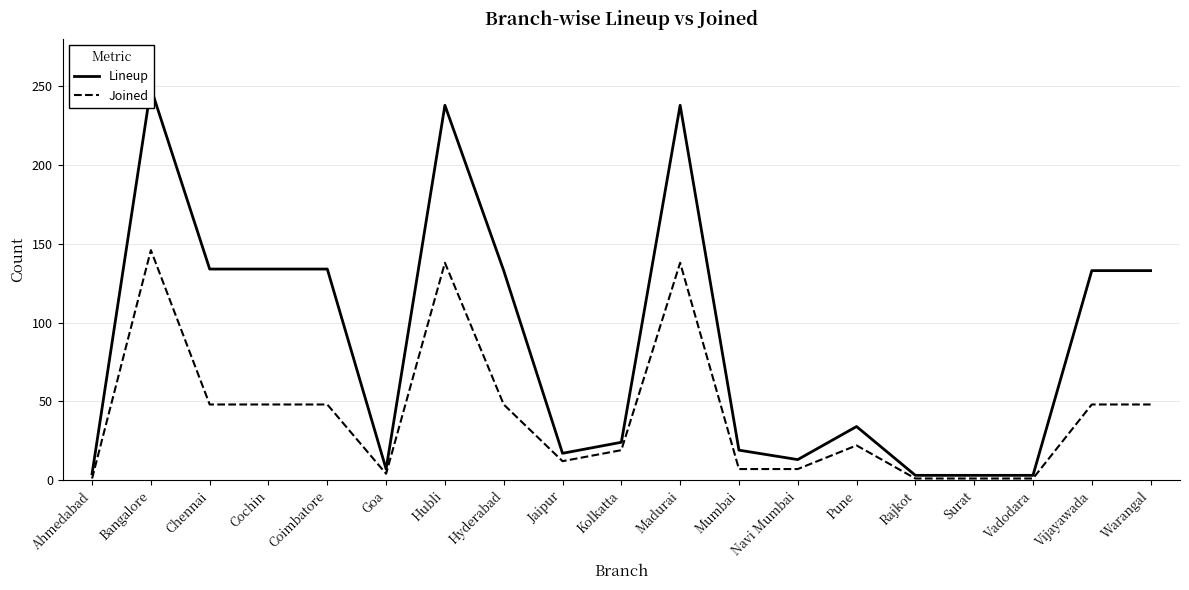

How many lines are shown in the chart?

2